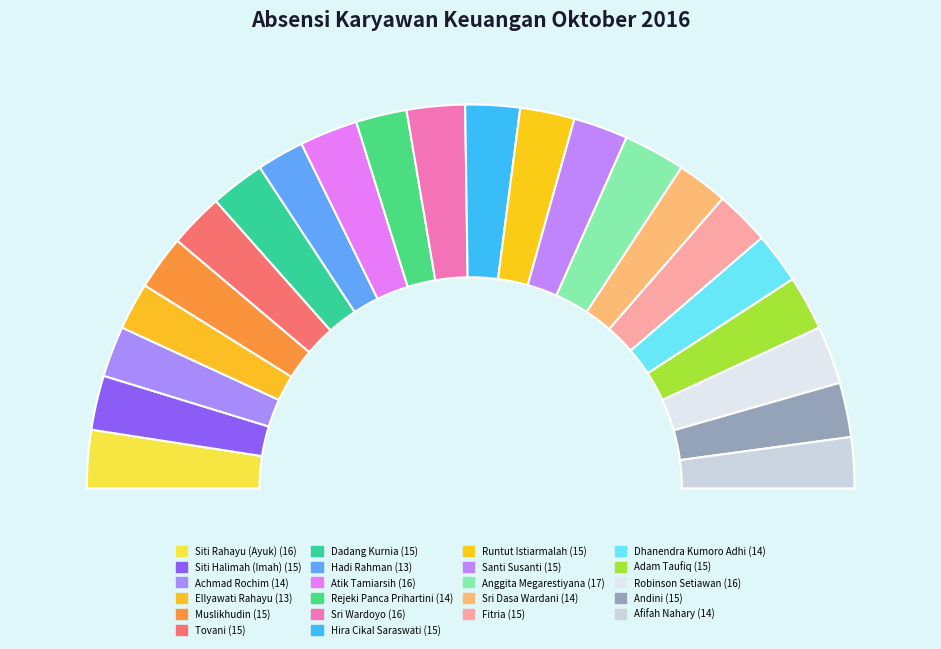

Does Robinson Setiawan represent more than half of the total?

No